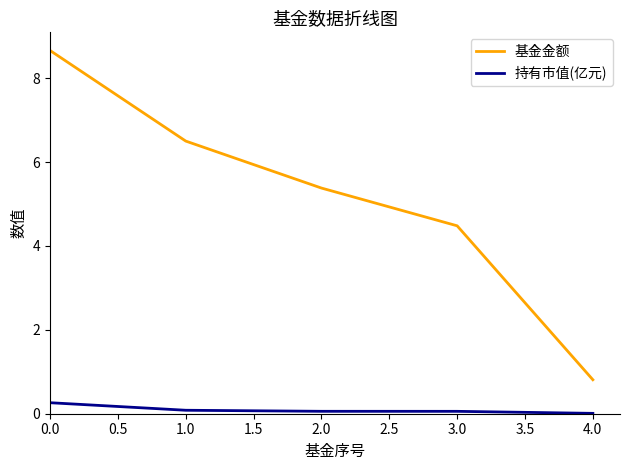

Is it true that 持有市值(亿元) equals 0.1 at 3.0?

True